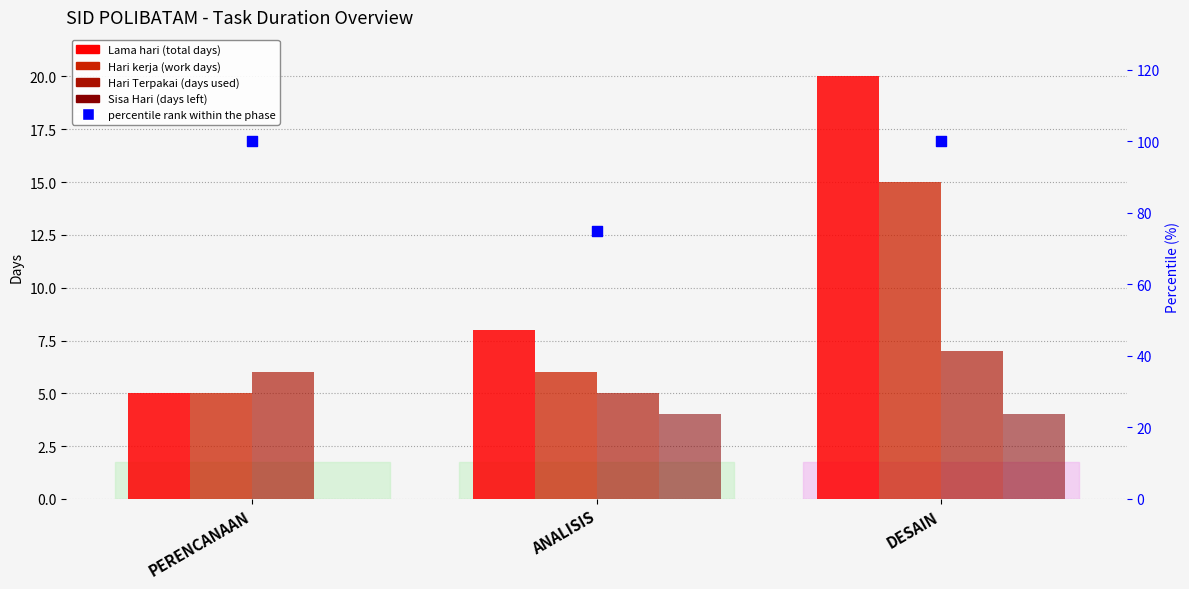

Which series has the largest Y range (max minus min)?

percentile rank within the phase